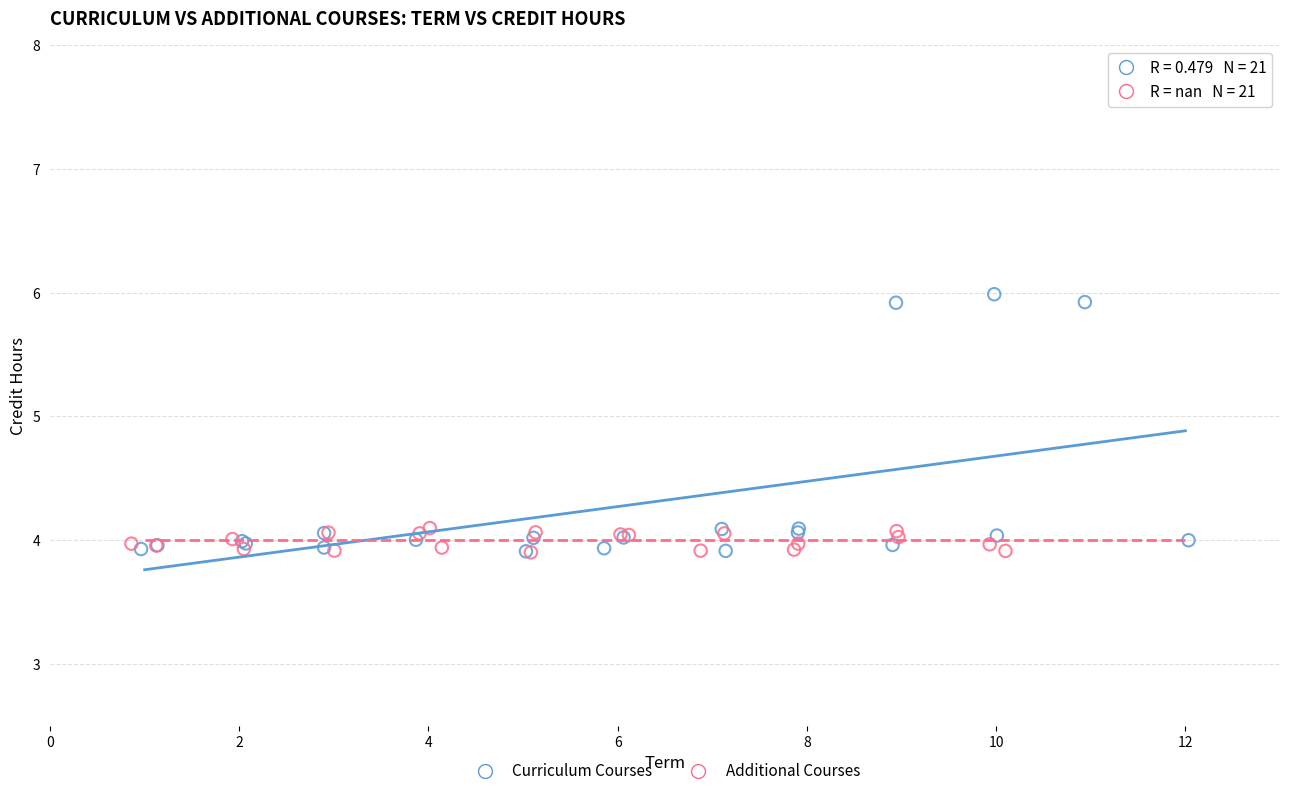

Which series reaches the maximum Y coordinate?

Curriculum Courses